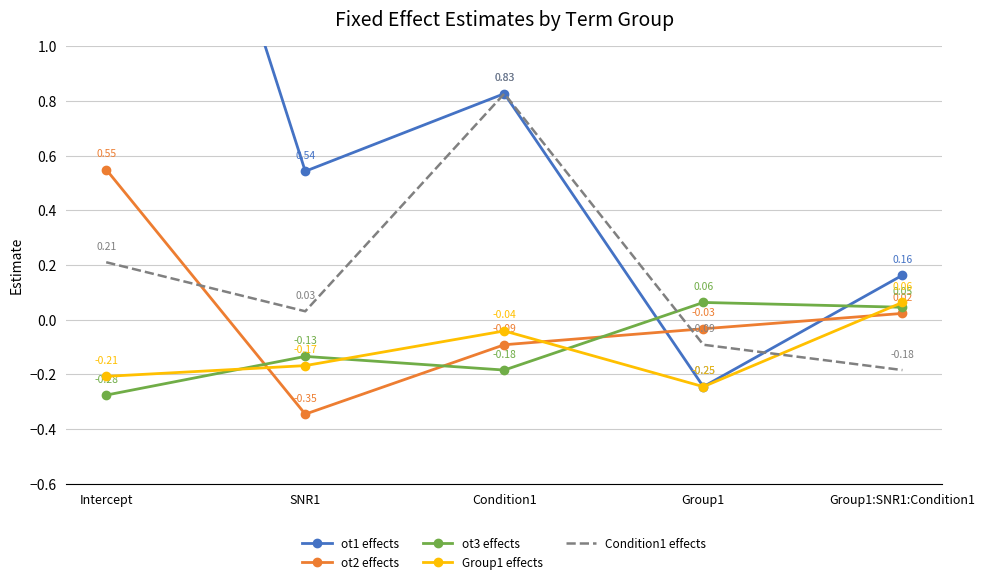

Where is Group1 effects nearest to the value 0?

Condition1